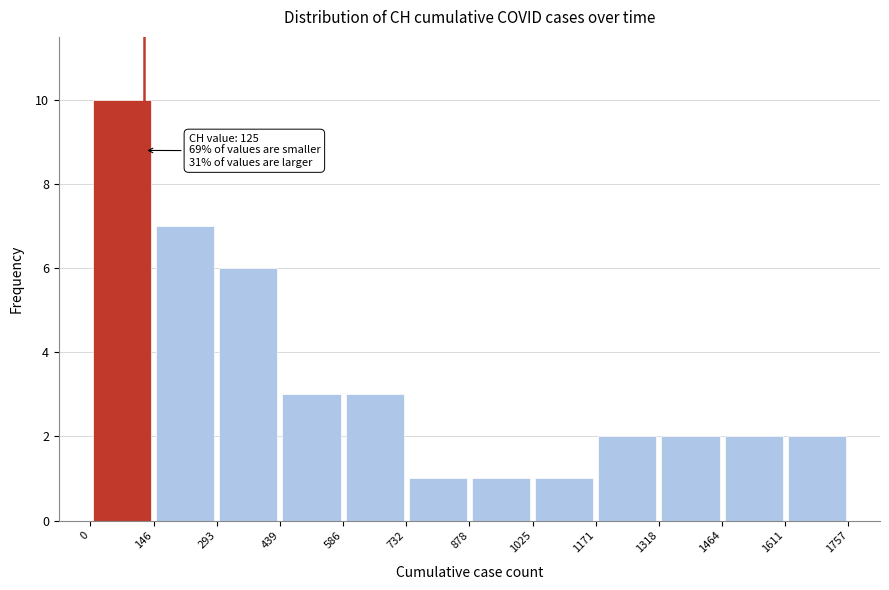

Which range on the x-axis has the tallest bar?

0 to 146